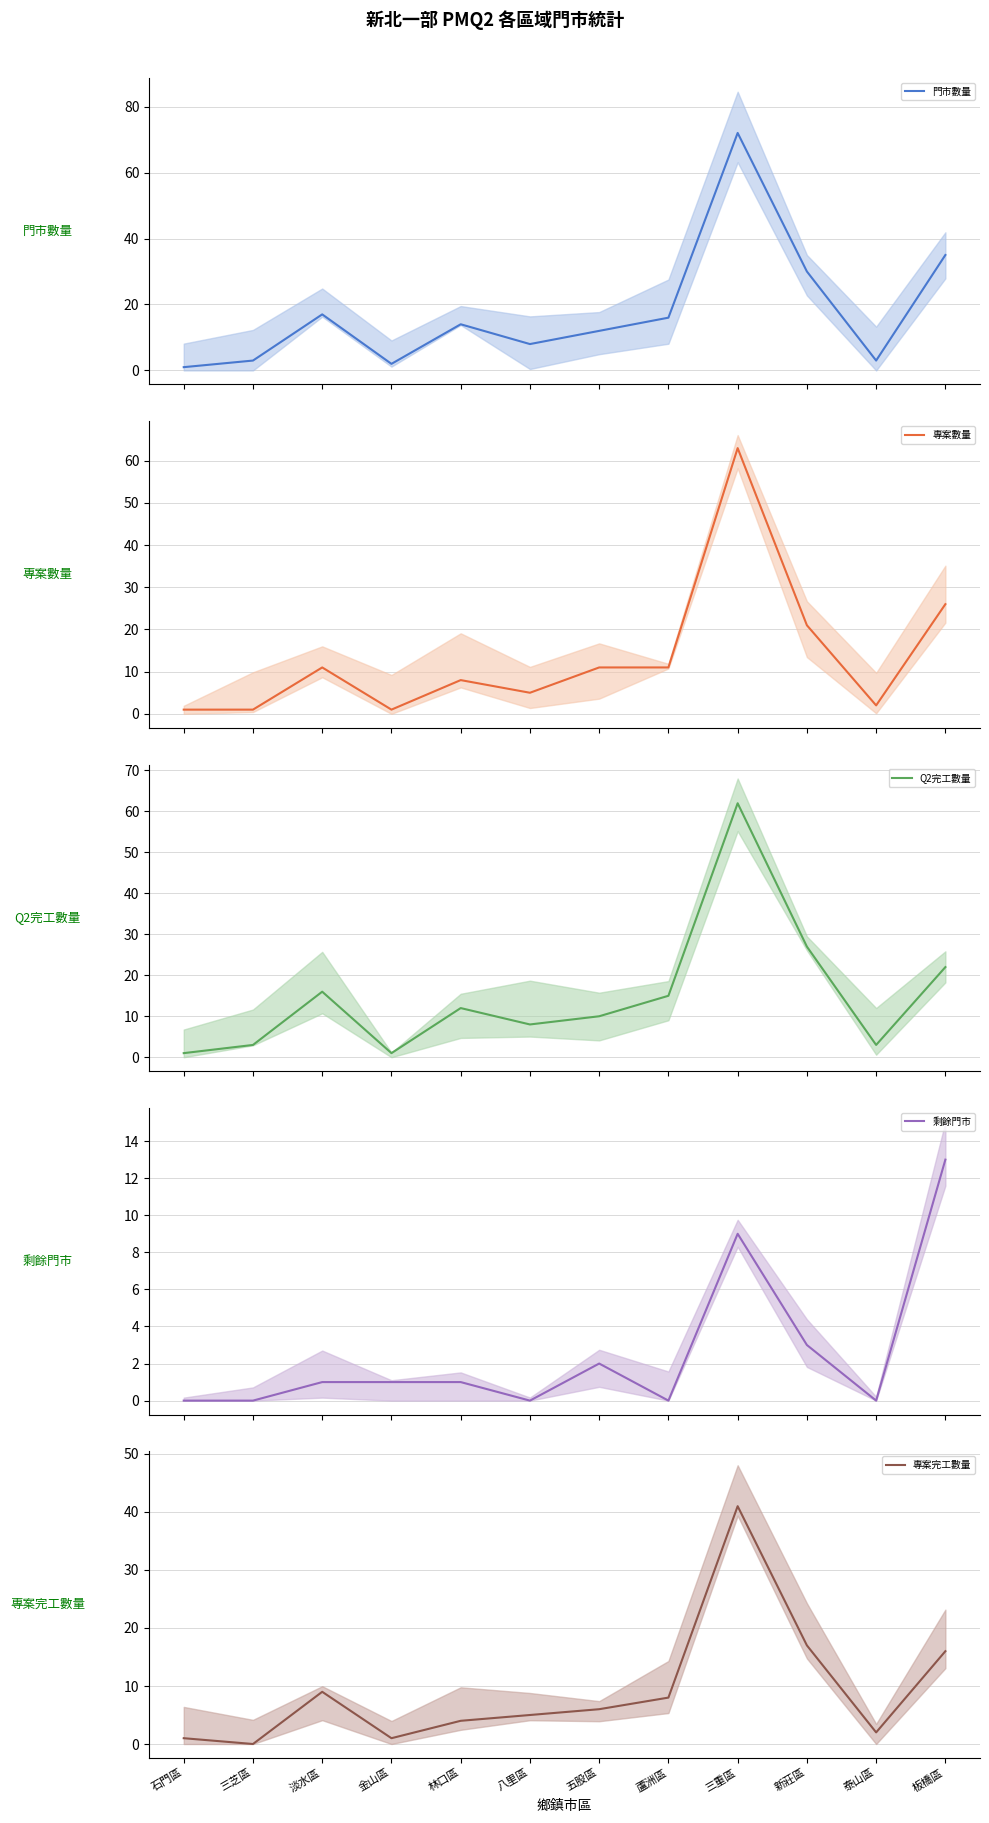

At which label does 專案數量 reach its peak?

三重區